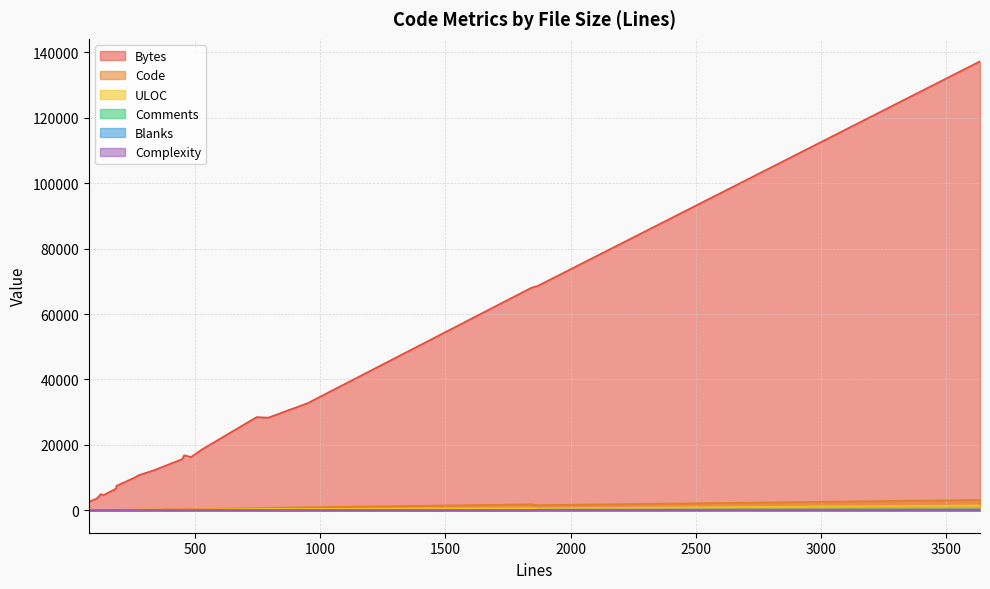

What is the highest value of the Bytes series?

137311